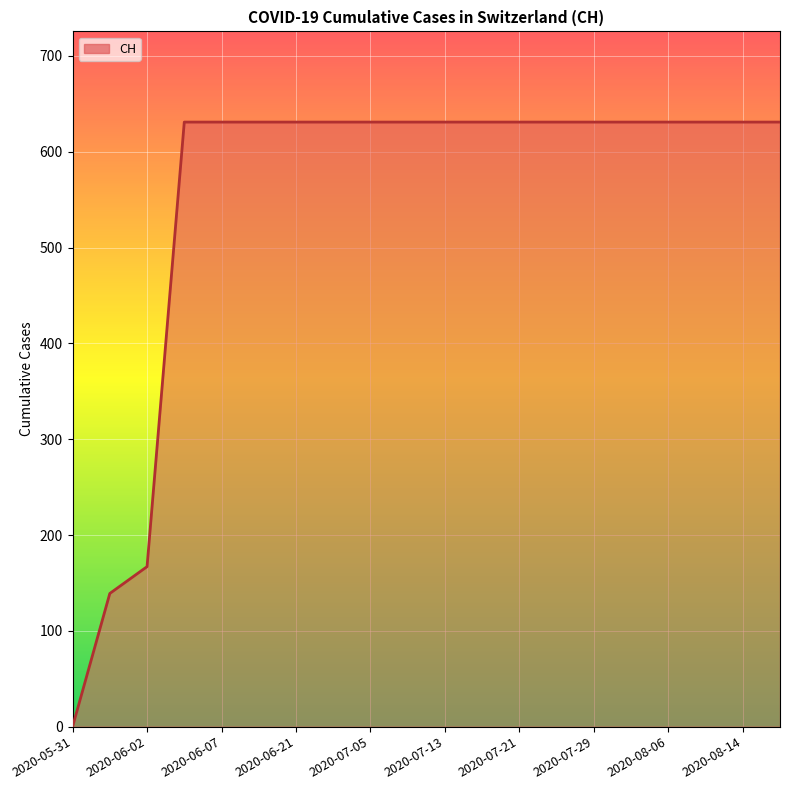

Is this an area chart (filled region under the line)?

Yes